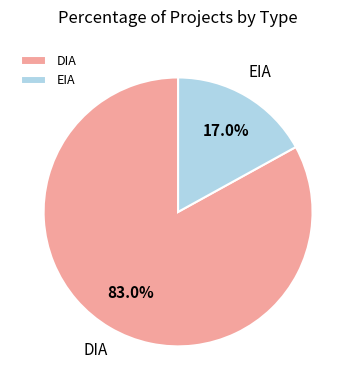

Count the number of slices in the pie.

2